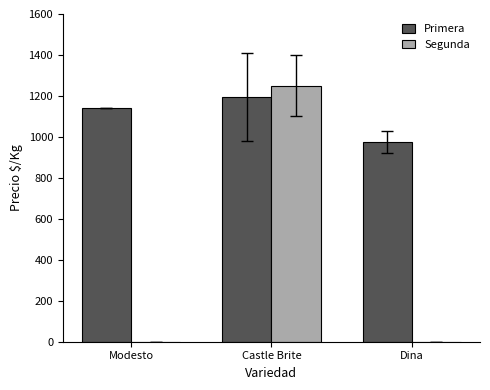

Read the Primera value at Modesto.

1139.0